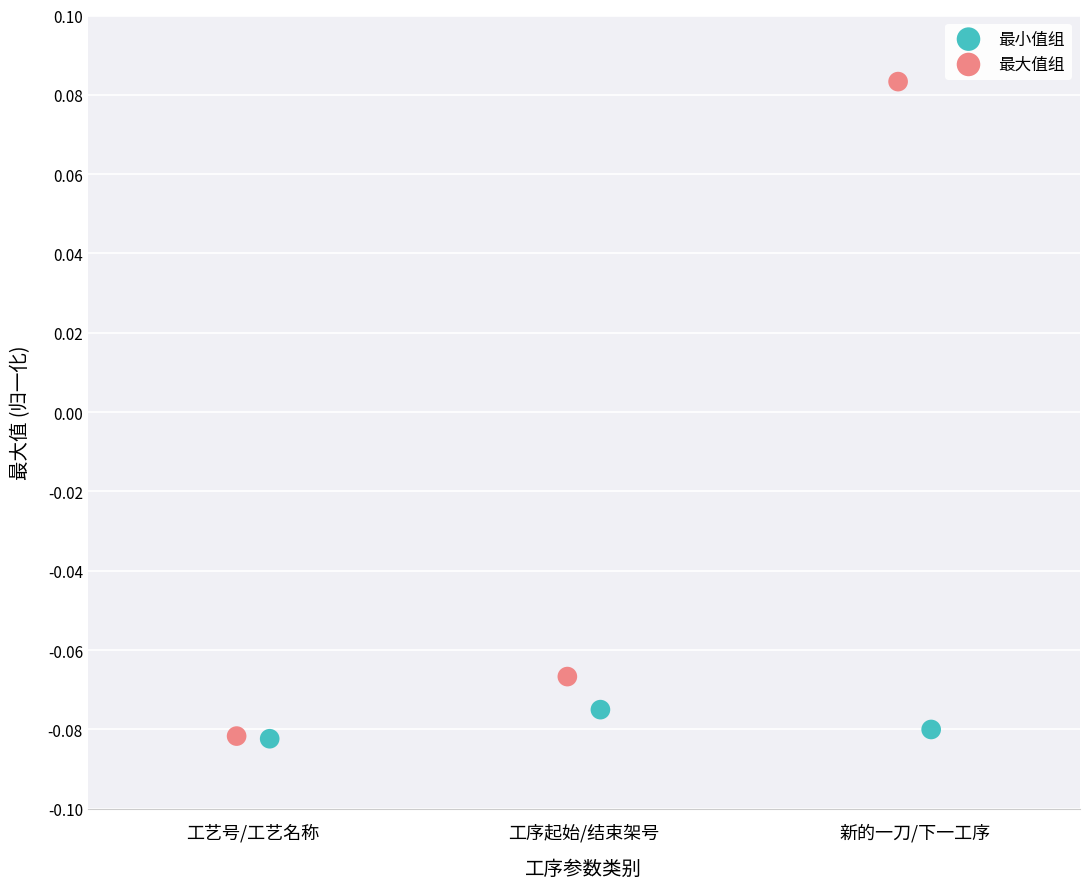

Which series contains the highest Y value?

最大值组